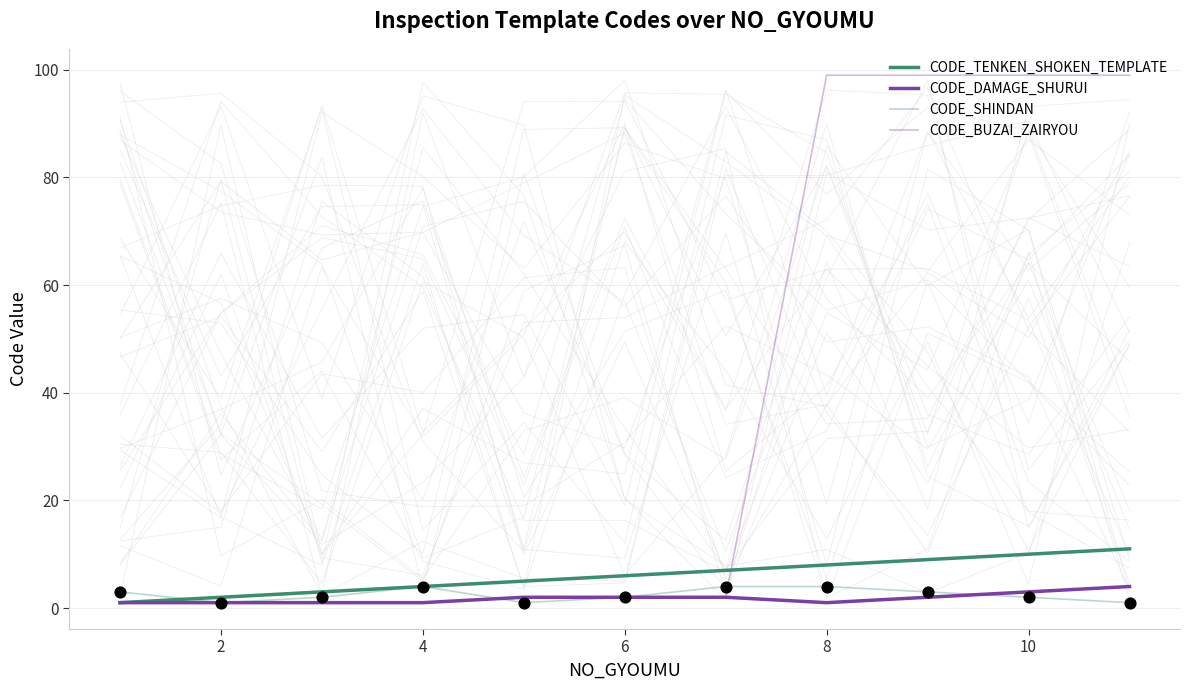

Which series has the largest total across all categories?

CODE_BUZAI_ZAIRYOU